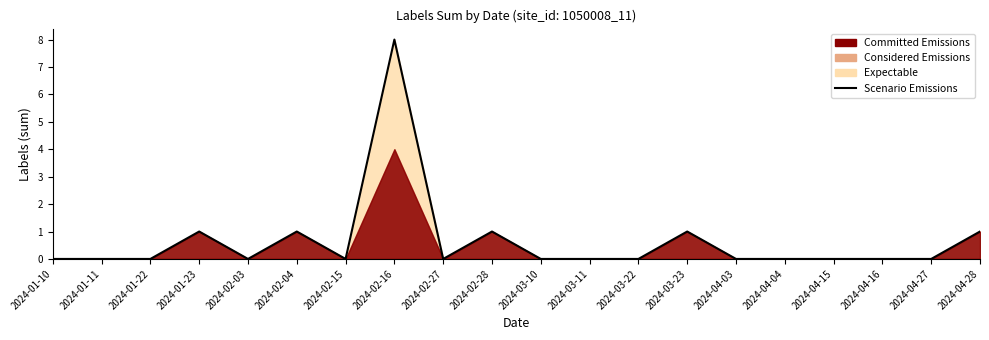

Rank the categories by value from highest to lowest.

2024-02-16, 2024-01-23, 2024-02-04, 2024-02-28, 2024-03-23, 2024-04-28, 2024-01-10, 2024-01-11, 2024-01-22, 2024-02-03, 2024-02-15, 2024-02-27, 2024-03-10, 2024-03-11, 2024-03-22, 2024-04-03, 2024-04-04, 2024-04-15, 2024-04-16, 2024-04-27